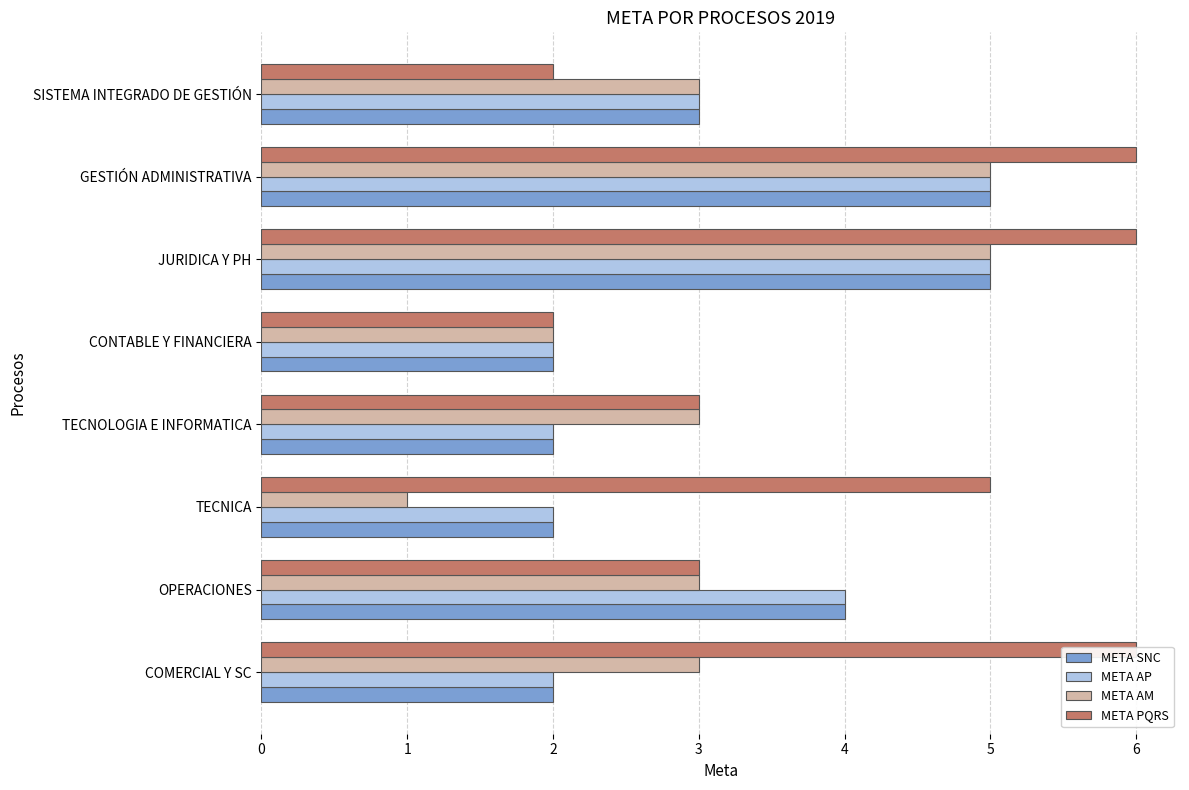

What is the sum of all META PQRS values?

33